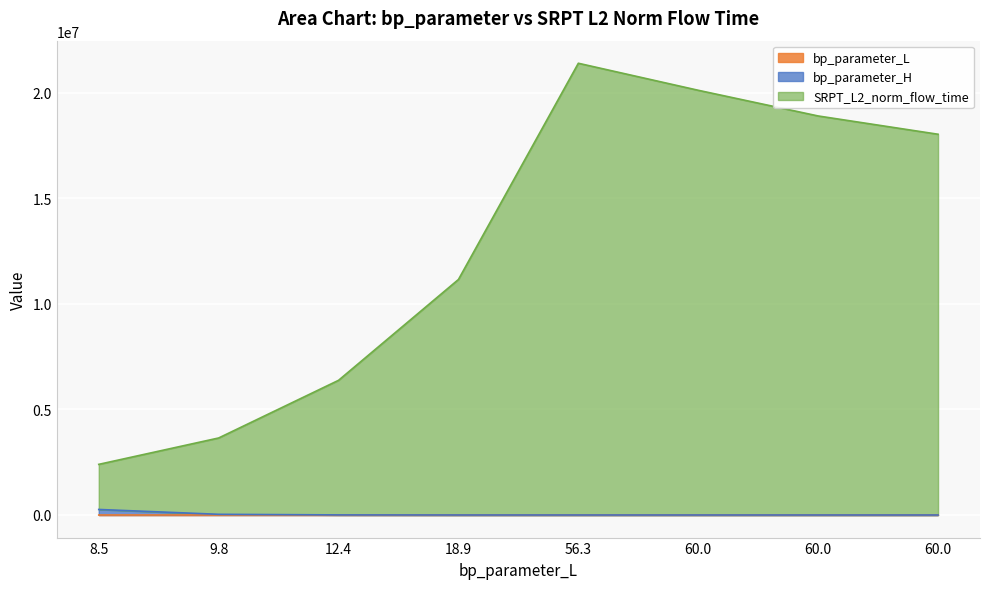

Is the value of bp_parameter_L at 60.0 greater than the value of bp_parameter_H at 60.0?

No